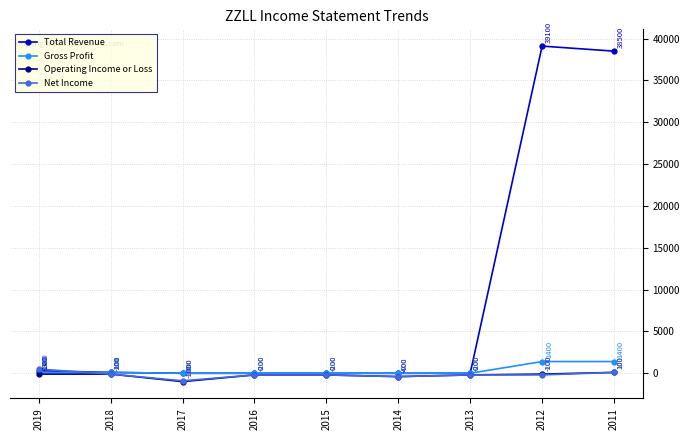

What is the difference between the highest and lowest values at 2012?

39300